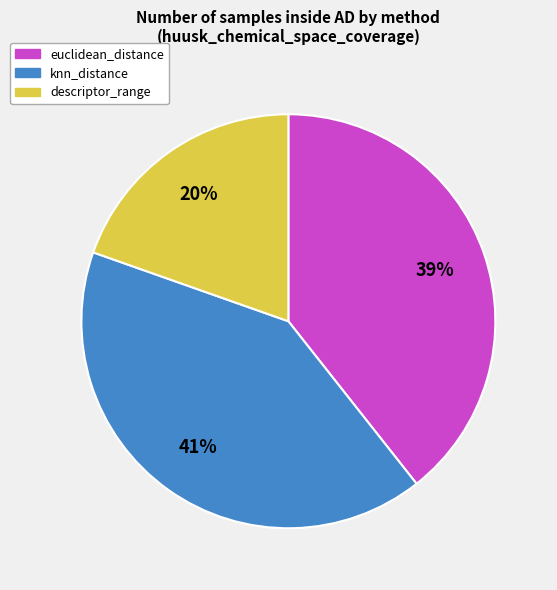

Count the number of slices in the pie.

3